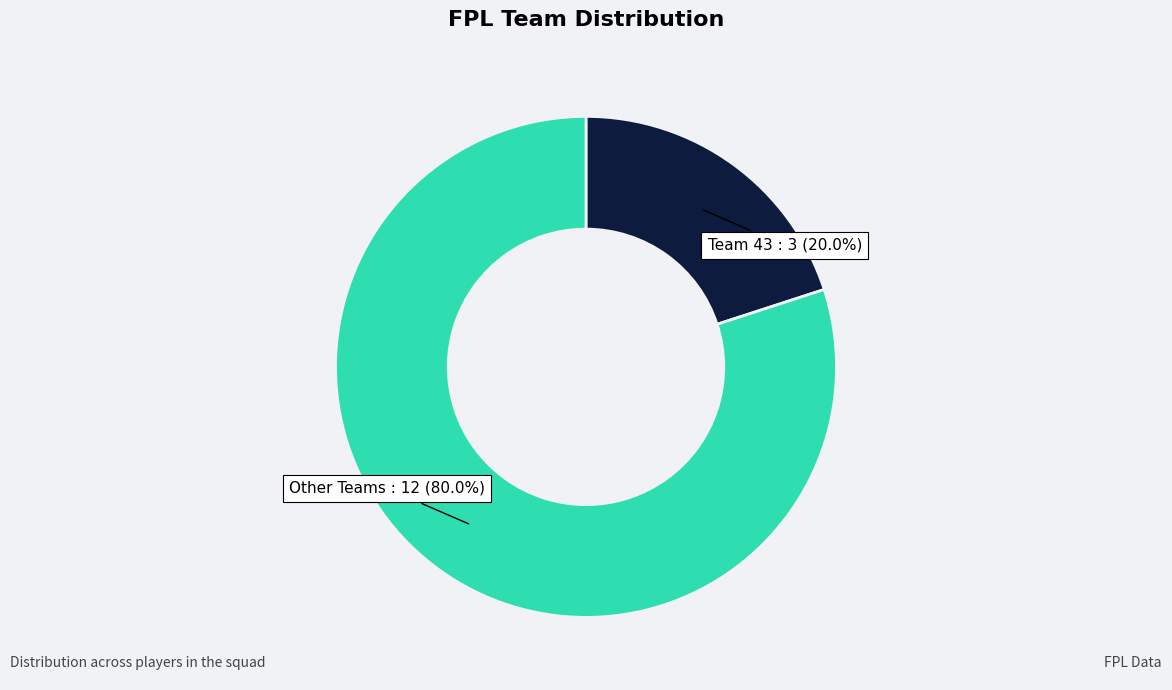

Is there a majority slice in this chart?

Yes